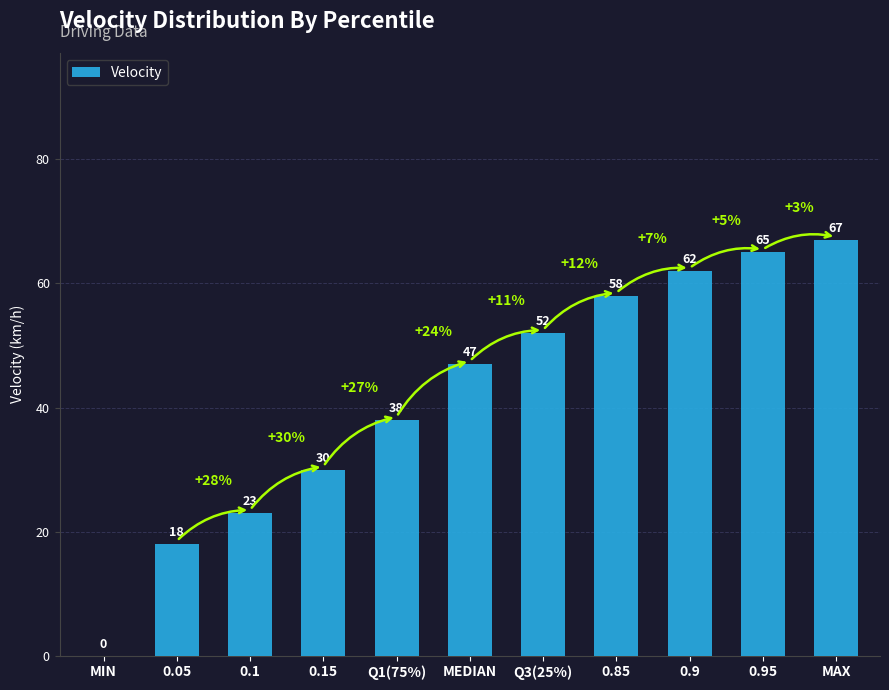

True or false: the data shows 58 at 0.85.

True